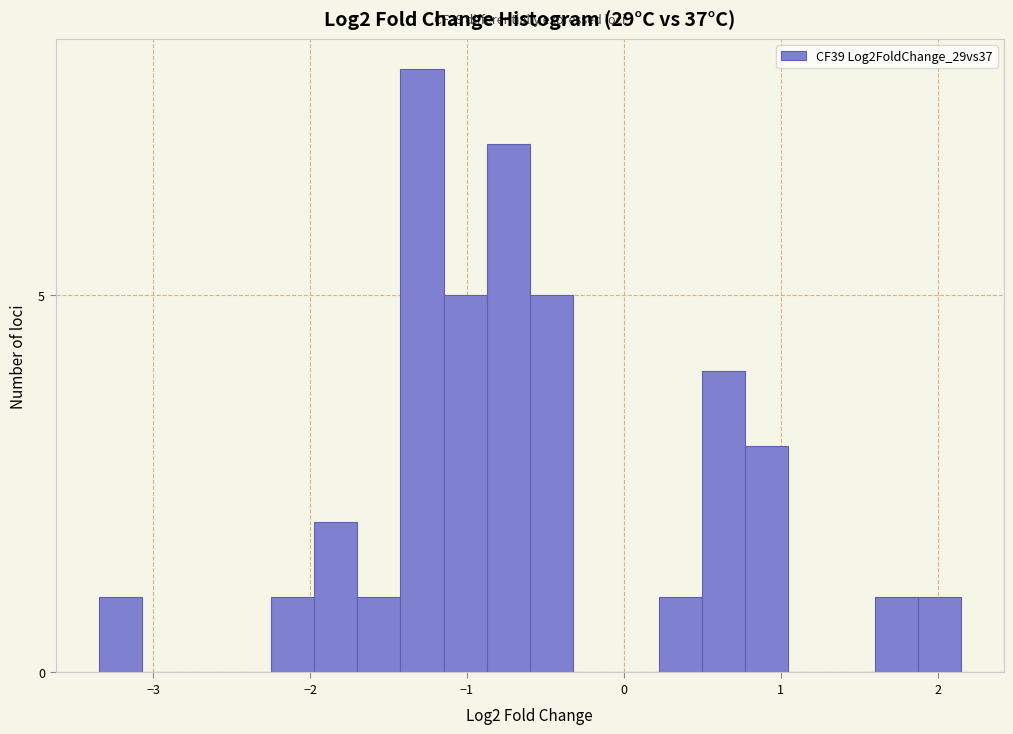

Around what value on the x-axis is the tallest bar? Give the approximate position of its centre, as read against the axis.

-1.3